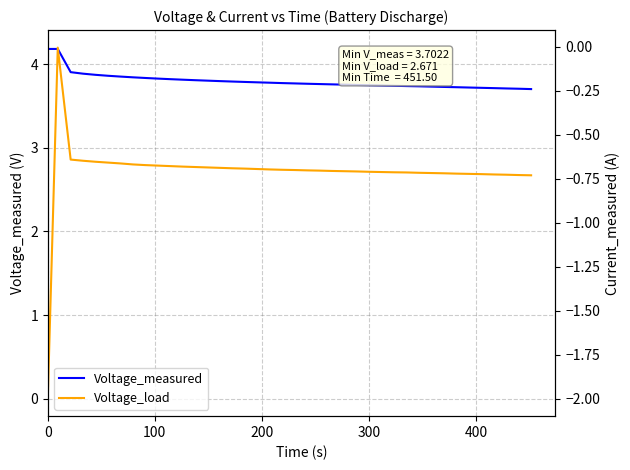

How many data points does each series have?

40